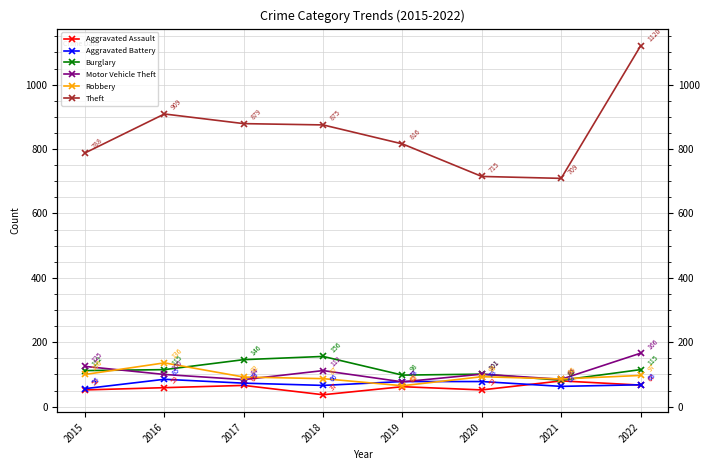

At which label is Aggravated Assault closest to 58?

2016